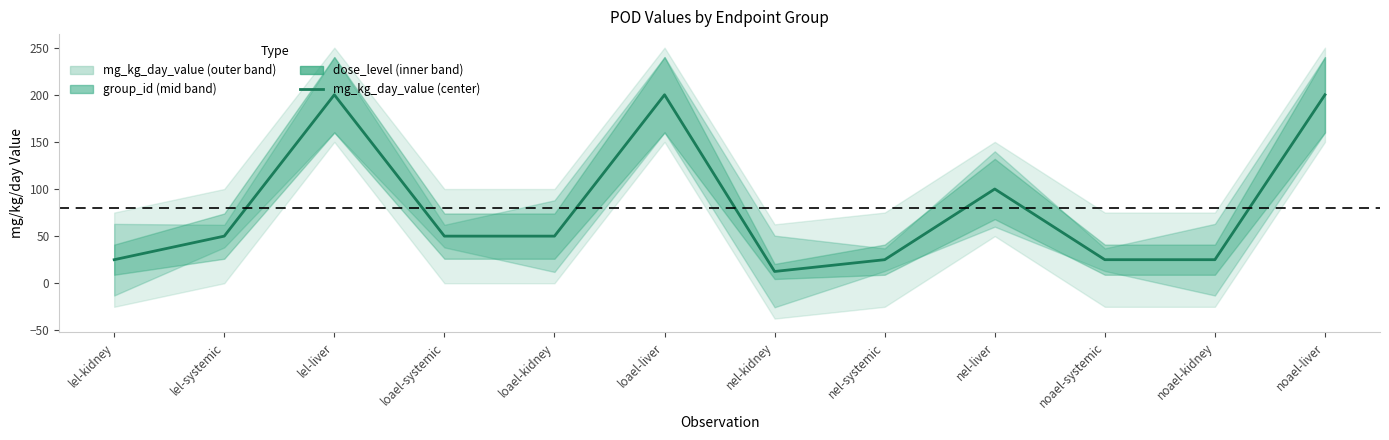

What is the value of the 12th point from the left?

200.0